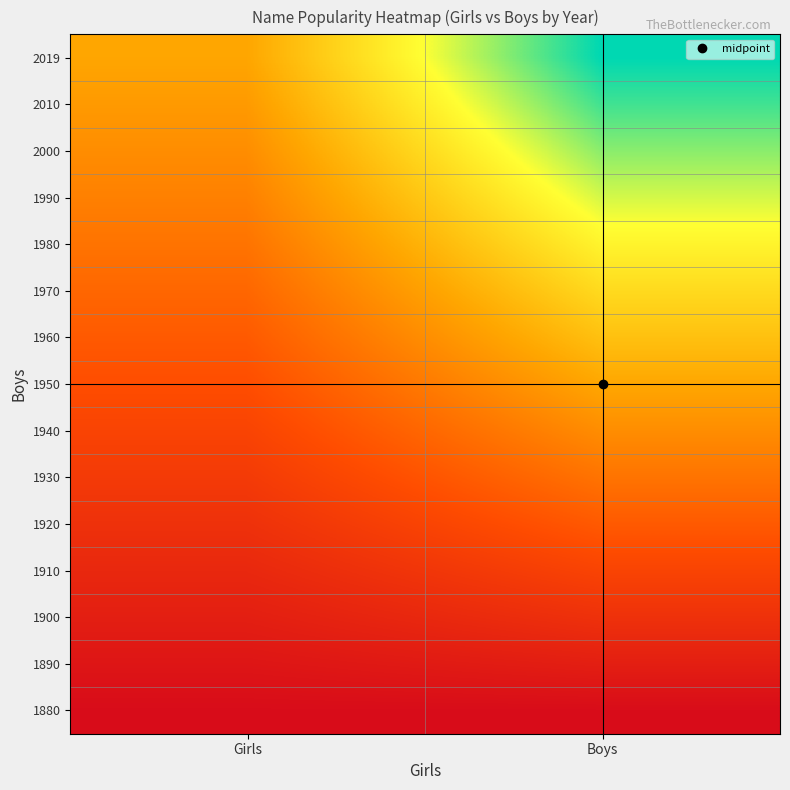

Between Girls and Boys, which is larger?

Girls